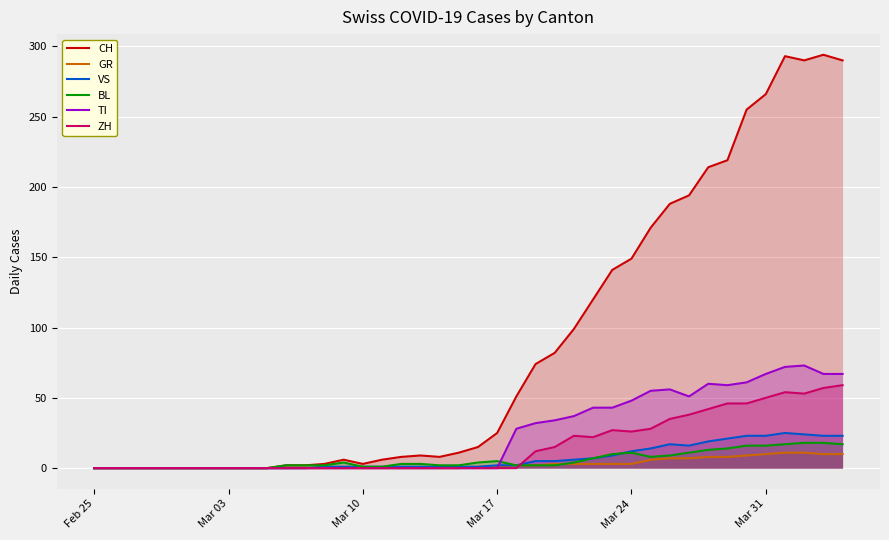

Which series has the widest spread of values?

CH